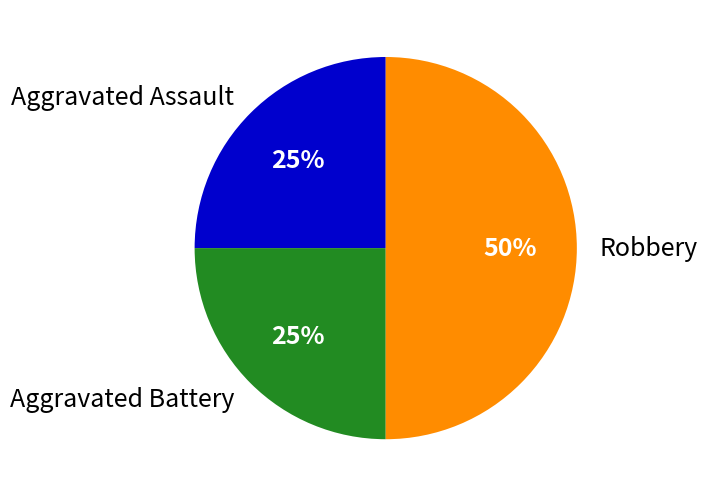

Does Aggravated Battery represent more than half of the total?

No